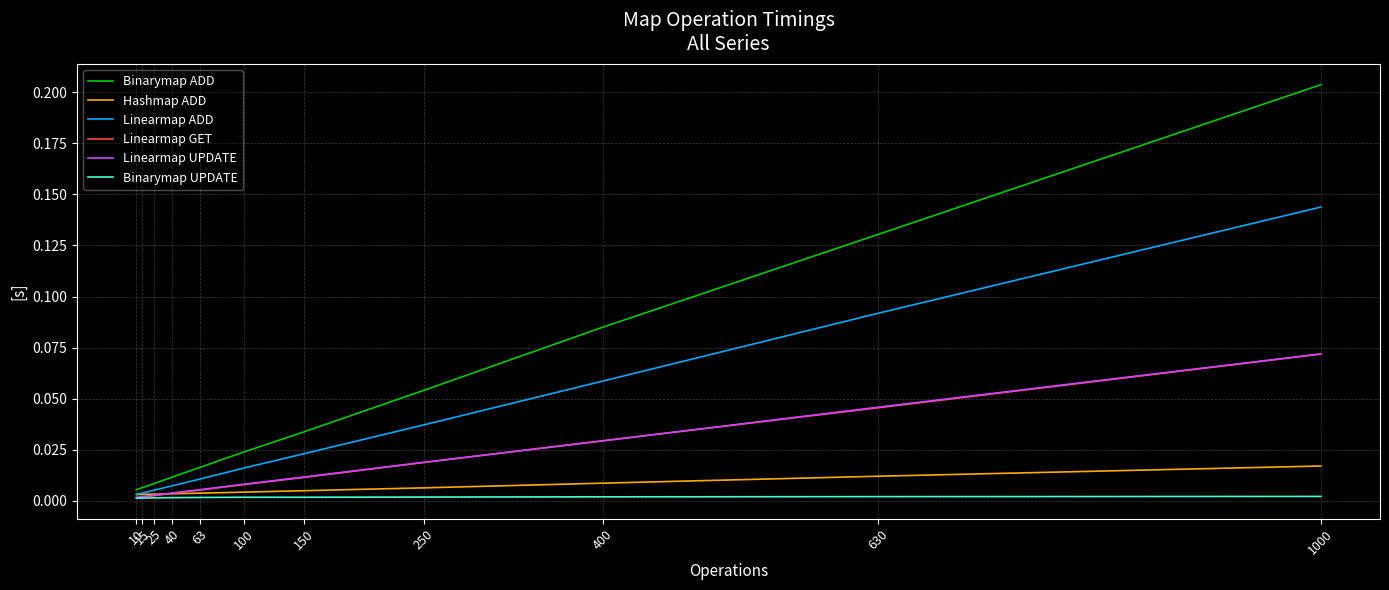

Which series has the largest total across all categories?

Binarymap ADD